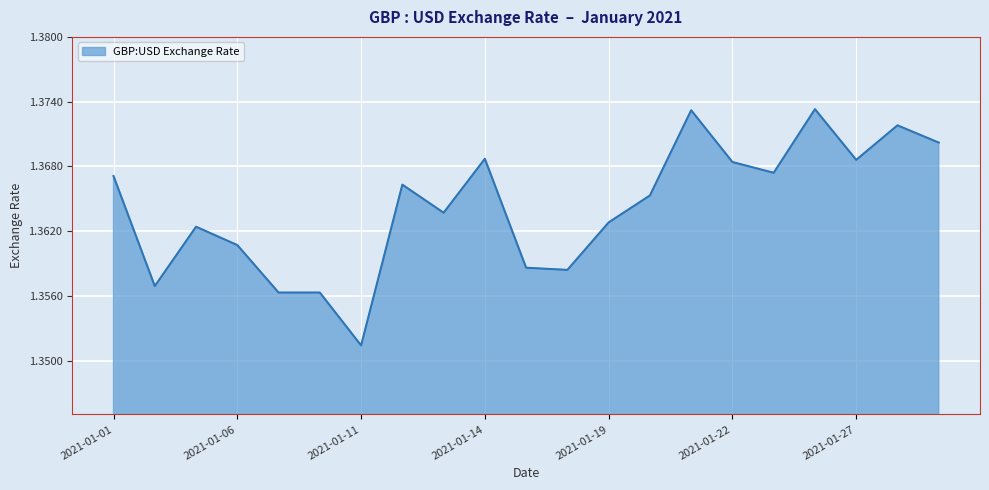

What is the minimum value shown in the chart?

1.4